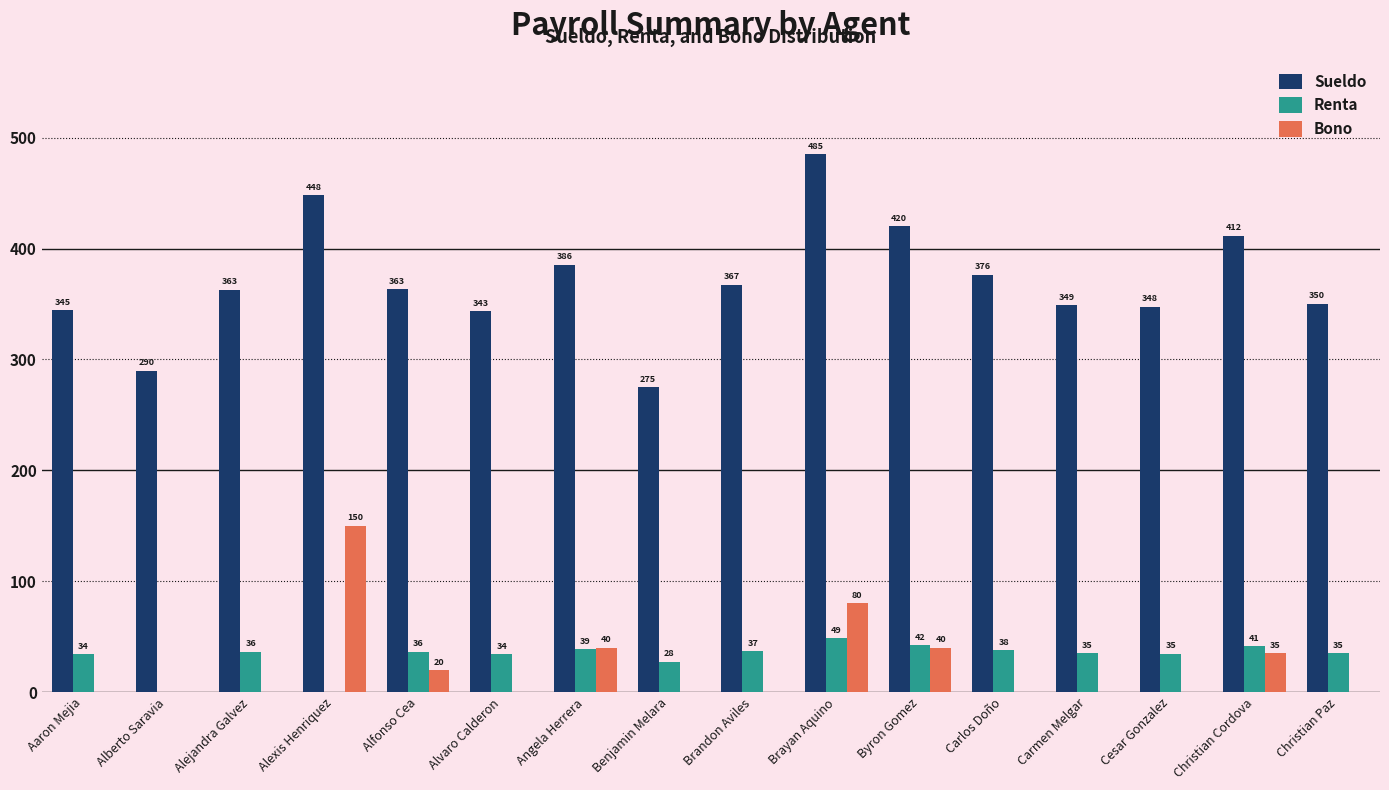

At which category is the sum across all series the highest?

Brayan Aquino